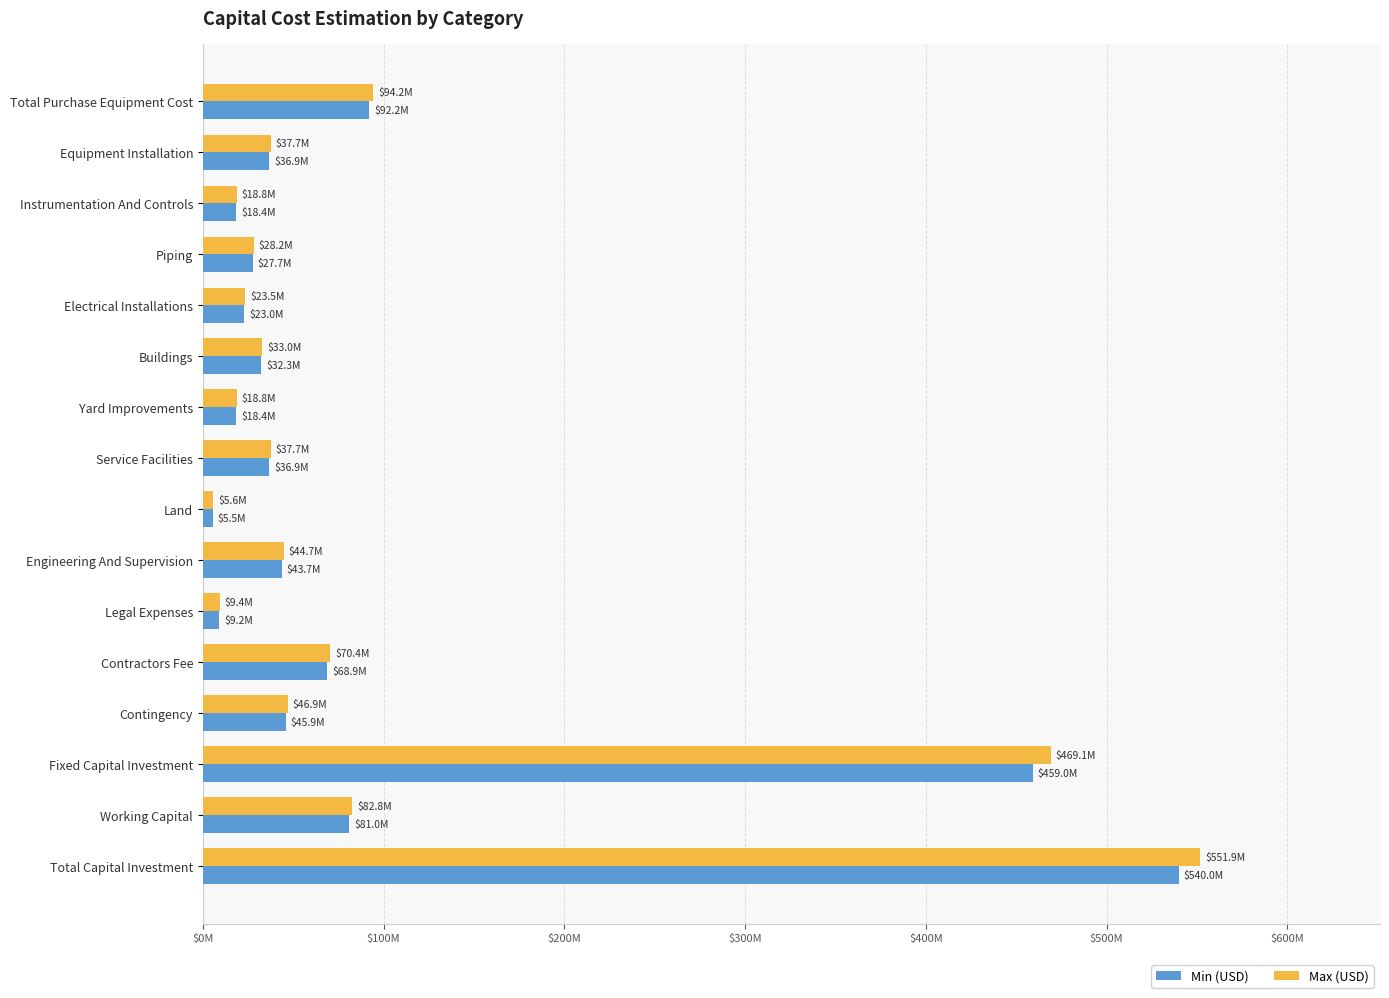

What are all the series names shown in the legend?

Min (USD), Max (USD)